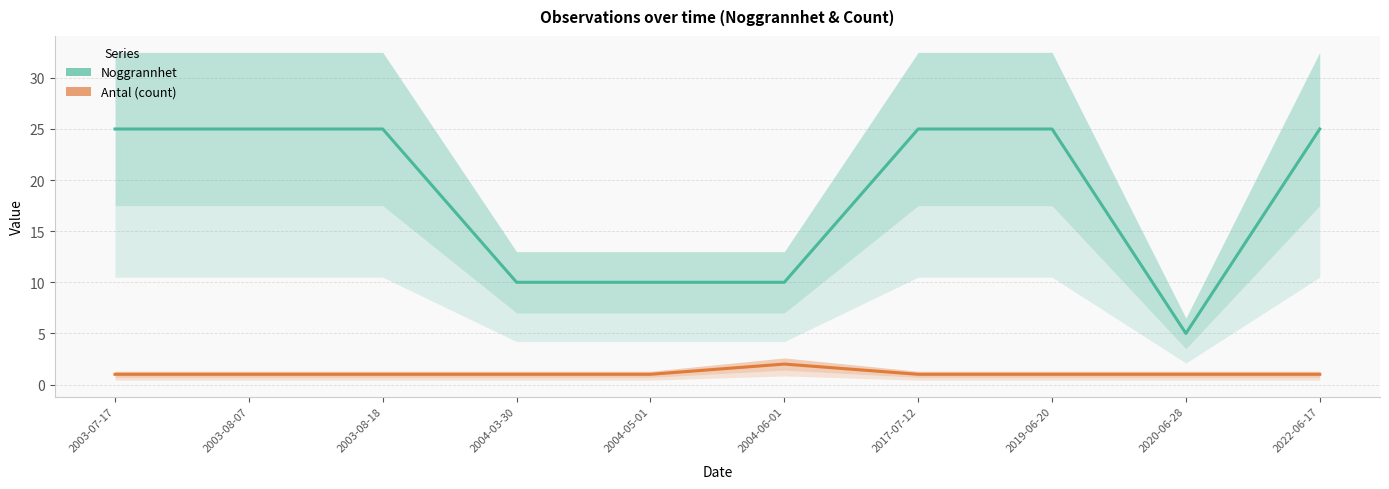

List the labels in order of Noggrannhet value, smallest first.

2020-06-28, 2004-03-30, 2004-05-01, 2004-06-01, 2003-07-17, 2003-08-07, 2003-08-18, 2017-07-12, 2019-06-20, 2022-06-17